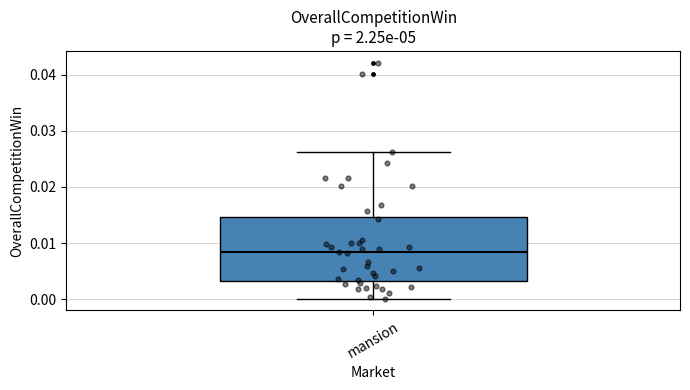

Read this box plot against the y-axis: the position of the median line, the range covered by the box, and the ends of both whiskers. The values are not printed on the chart, so give them approximately, as read against the axis.

median 0.008, box 0.003 to 0.015, whiskers 0.000 to 0.026